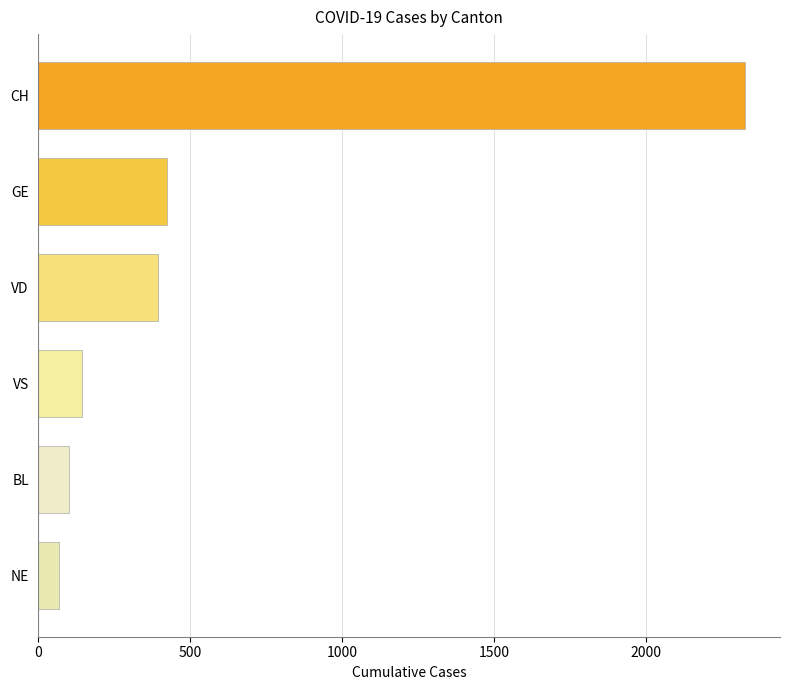

The value at BL is 99. True or false?

True